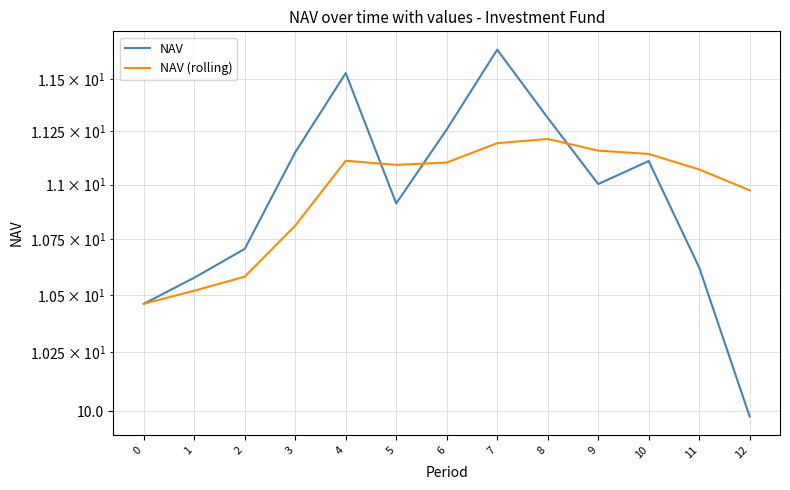

Reading left to right, list all the values displayed in this chart.

NAV: 0=10.5	1=10.6	2=10.7	3=11.2	4=11.5	5=10.9	6=11.3	7=11.6	8=11.3	9=11.0	10=11.1	11=10.6	12=10.0
NAV (rolling): 0=10.5	1=10.5	2=10.6	3=10.8	4=11.1	5=11.1	6=11.1	7=11.2	8=11.2	9=11.2	10=11.1	11=11.1	12=11.0